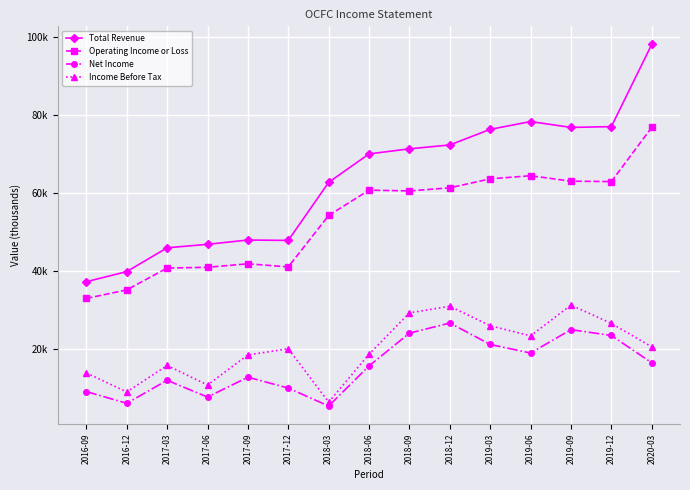

What is the average value of the Income Before Tax series?

20093